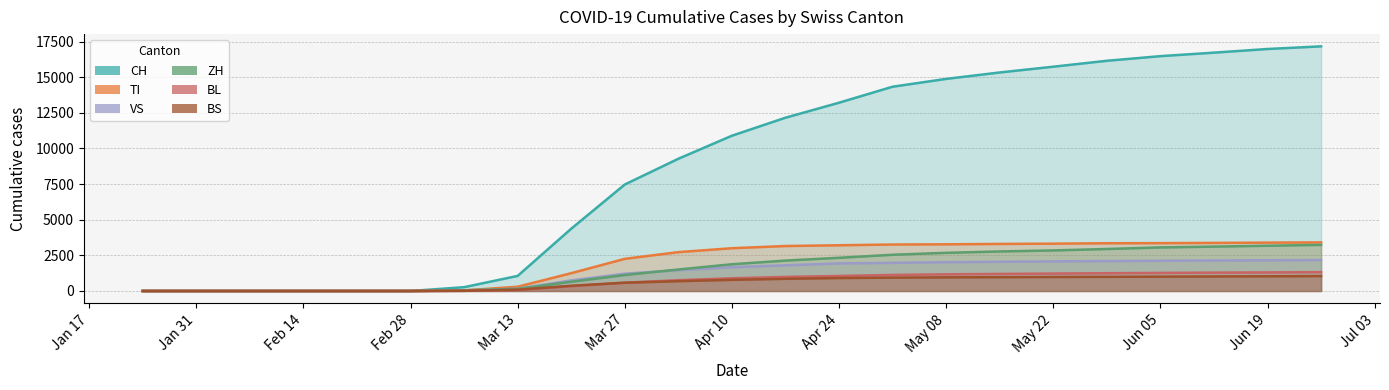

How many values in TI are above zero?

17